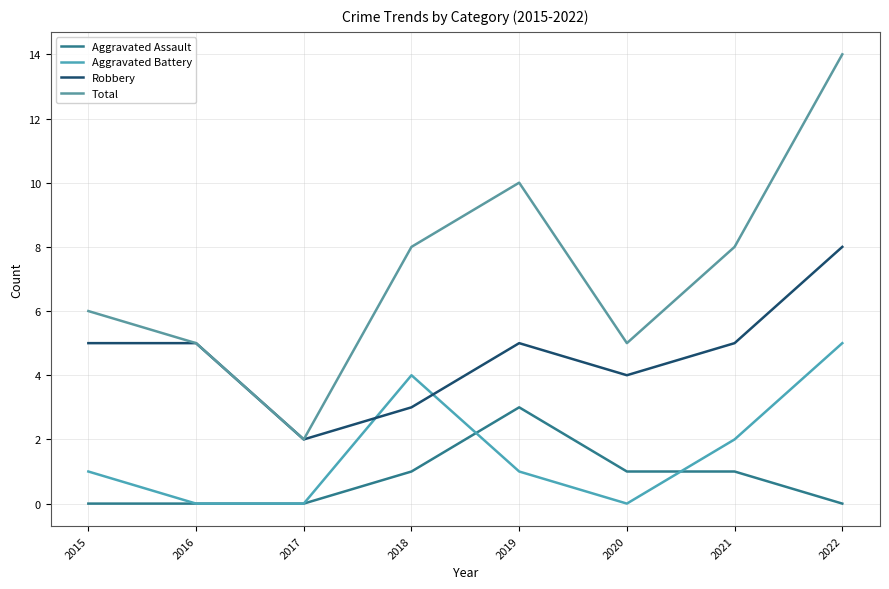

True or false: Total and Aggravated Battery cross at least once.

False